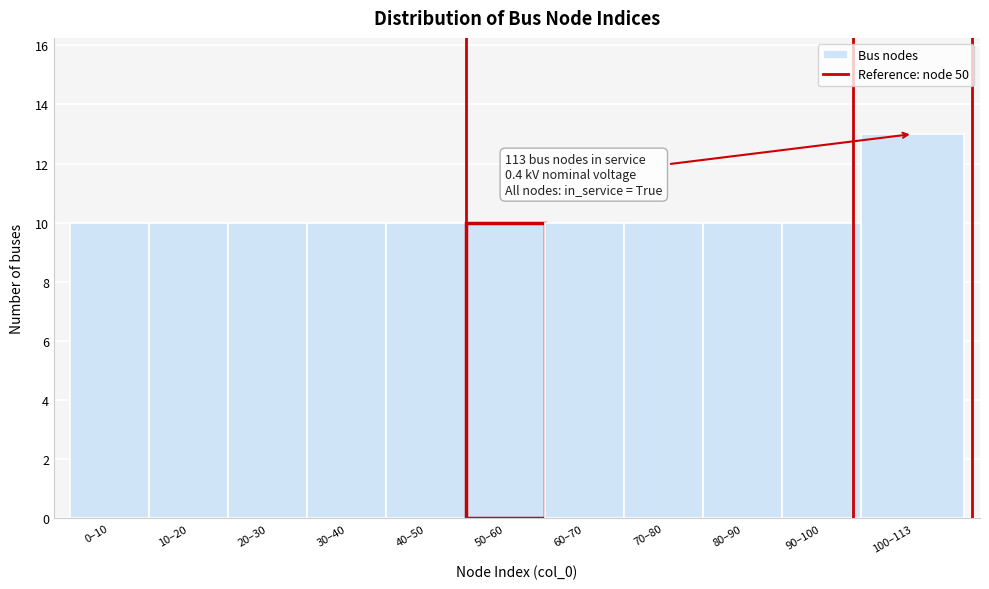

Reading right to left, list all the values displayed in this chart.

100–113=13	90–100=10	80–90=10	70–80=10	60–70=10	50–60=10	40–50=10	30–40=10	20–30=10	10–20=10	0–10=10